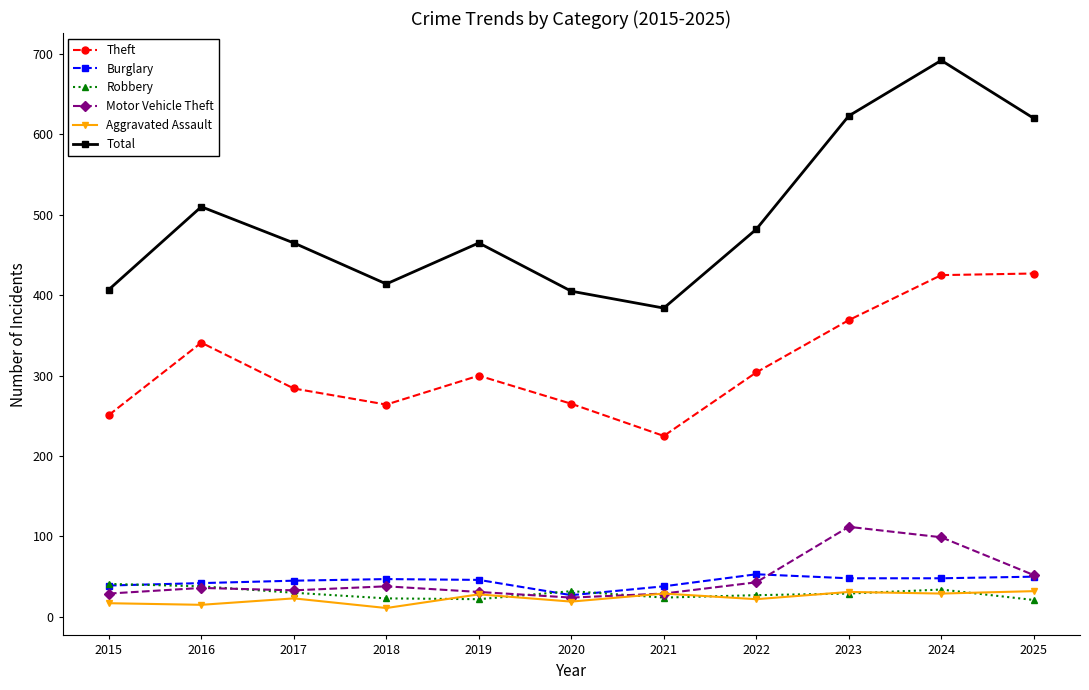

What is the difference between the Robbery values at 2023 and 2025?

8